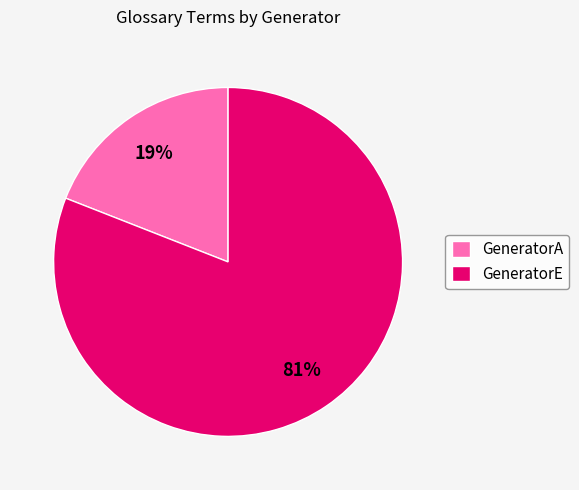

Combined, do GeneratorA and GeneratorE account for over 50%?

Yes